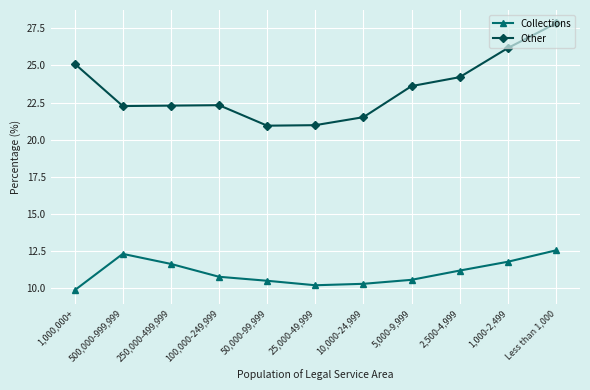

In Other, how many points are higher than both neighbors (excluding endpoints)?

1